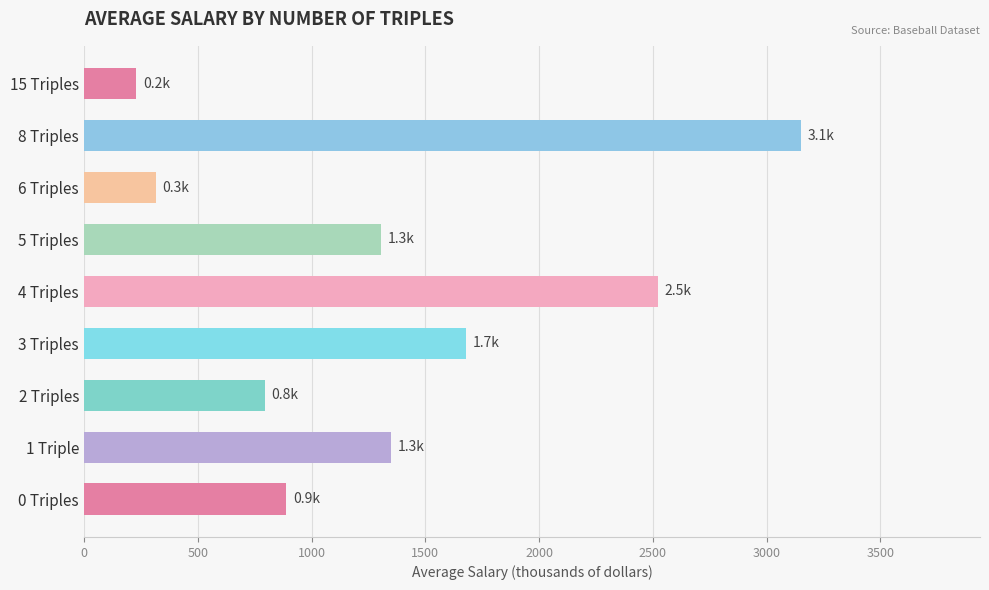

Which category has the highest value across all series?

8 Triples